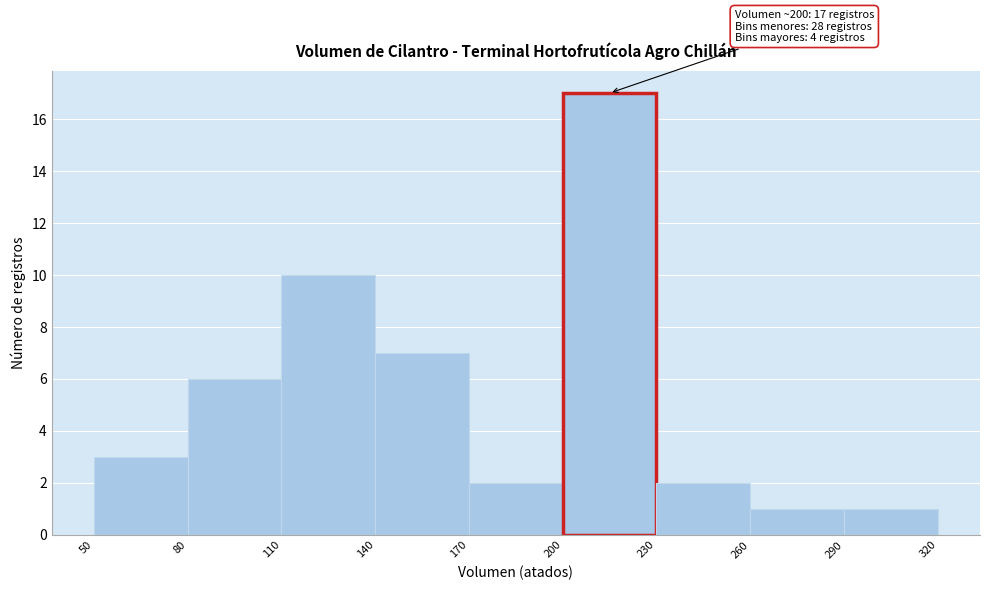

Which range on the x-axis has the tallest bar?

200 to 230